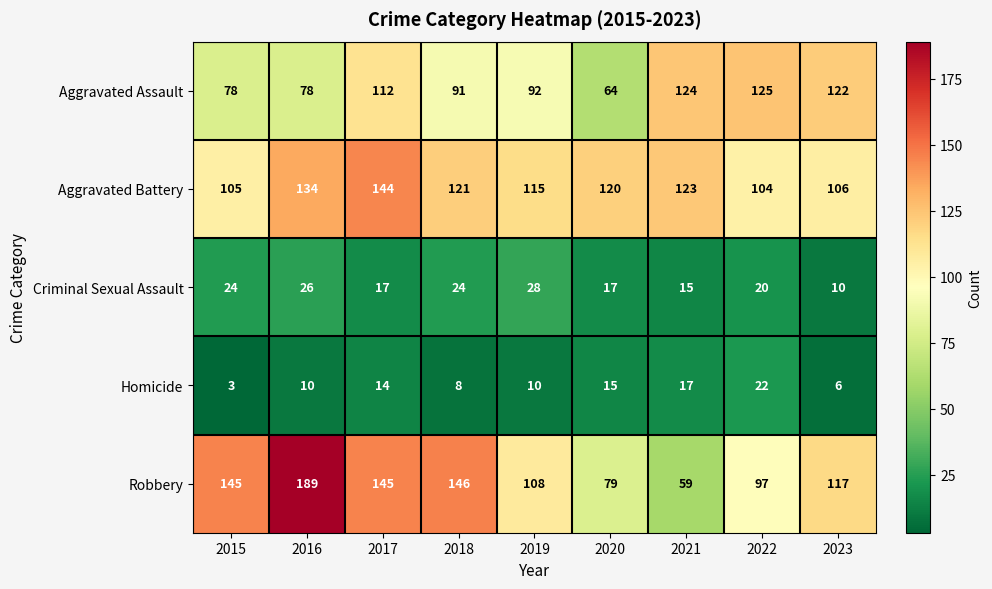

How many data points does each series have?

9